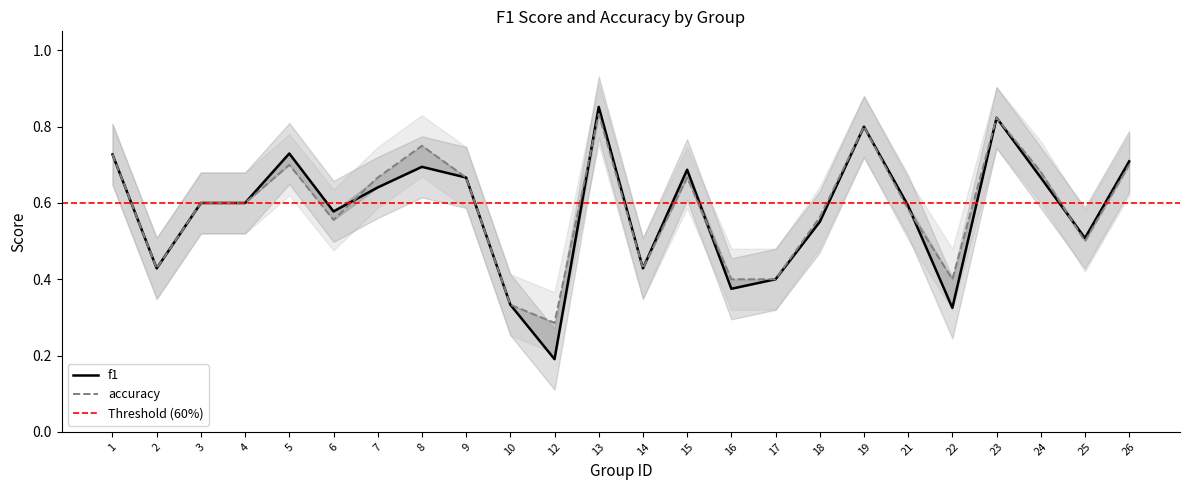

The f1 series shows 0.7 at 8. True or false?

True